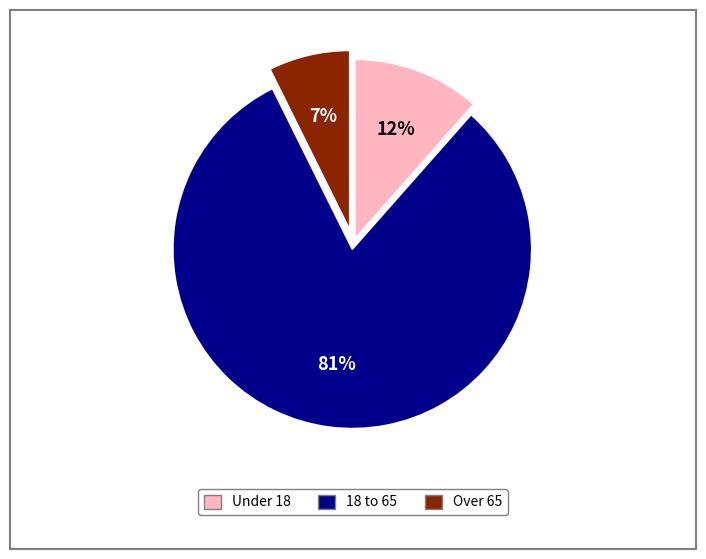

Does any single category account for the majority?

Yes